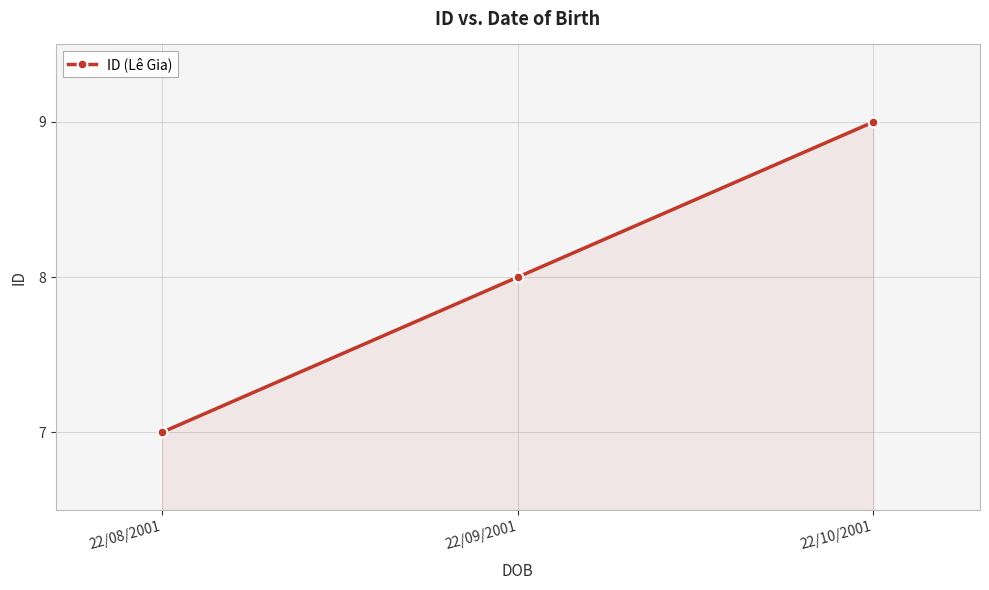

Approximately how many times larger is the value at 22/08/2001 compared to 22/09/2001?

0.9